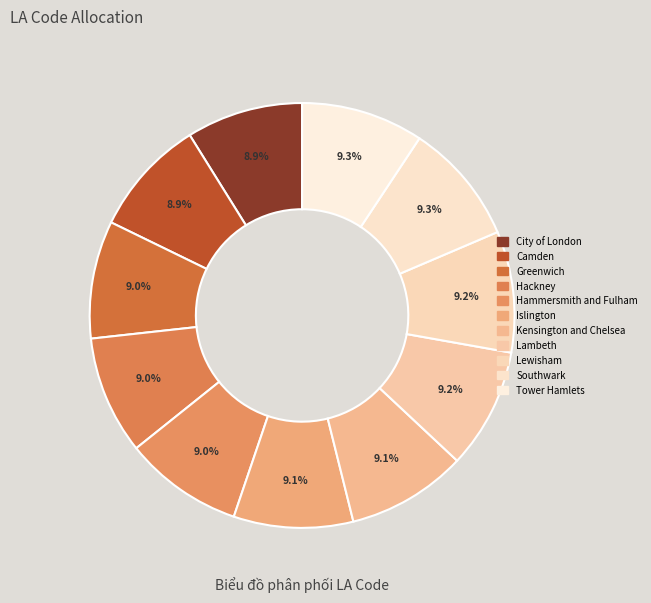

Count the number of slices in the pie.

11